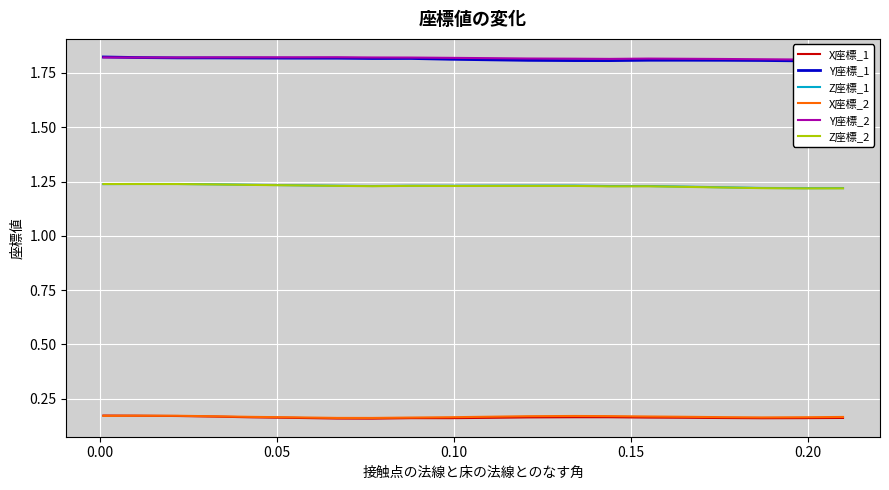

True or false: Y座標_1 has a value of 1.8 at 0.20.

True